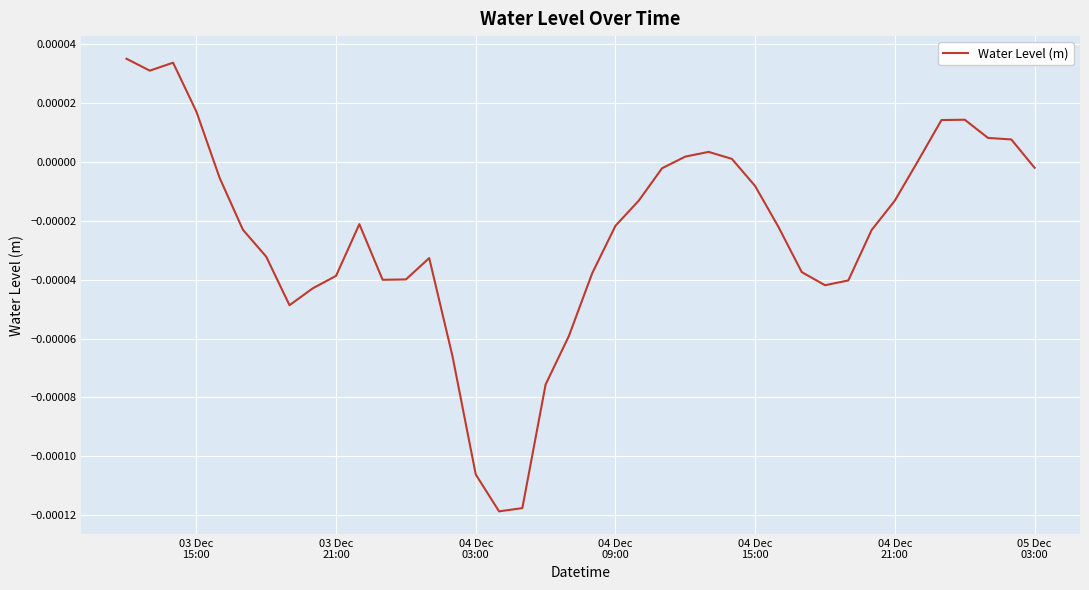

How many lines are shown in the chart?

1